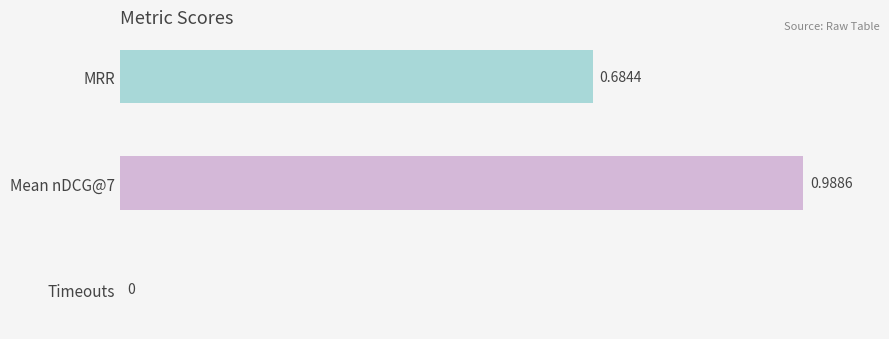

Between Timeouts and MRR, which is larger?

MRR